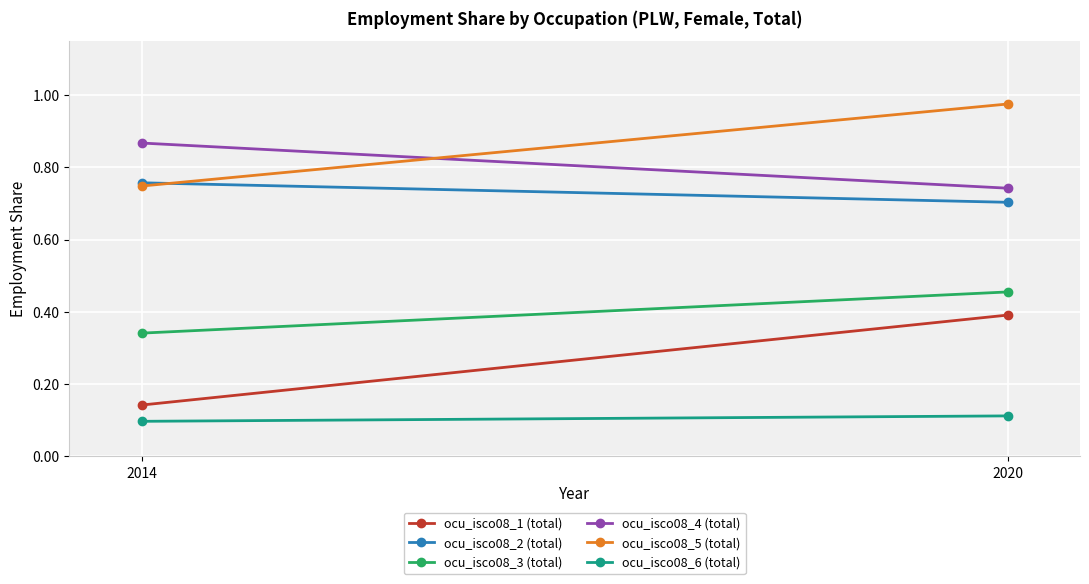

At which label is ocu_isco08_5 (total) closest to 0?

2014